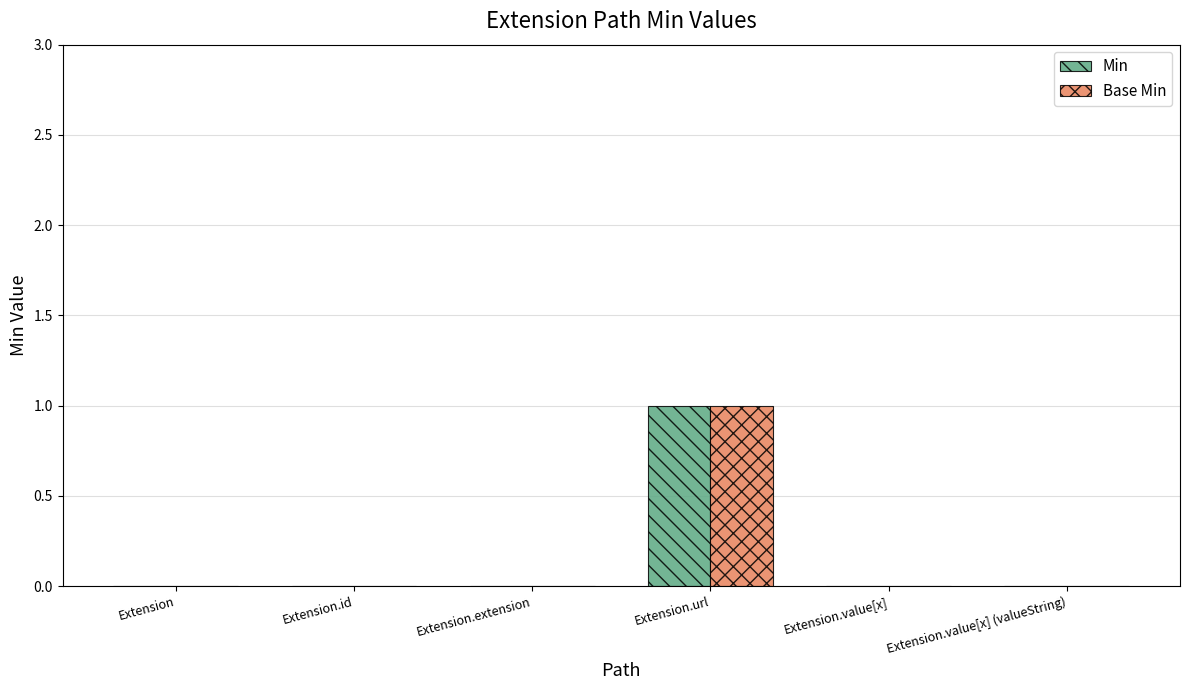

The Min series shows 0 at Extension.extension. True or false?

True